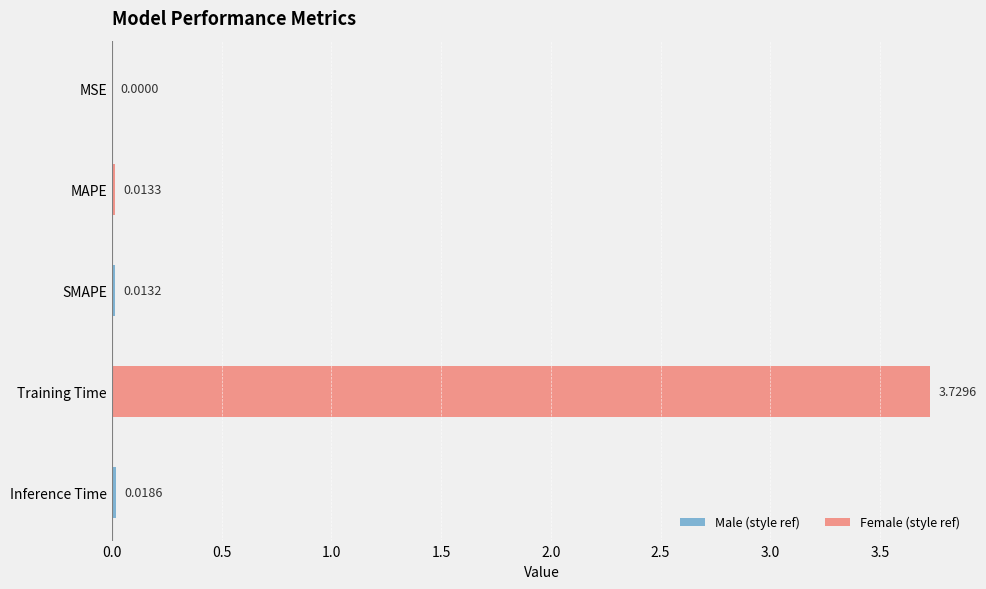

At which label is the value closest to 1?

Inference Time